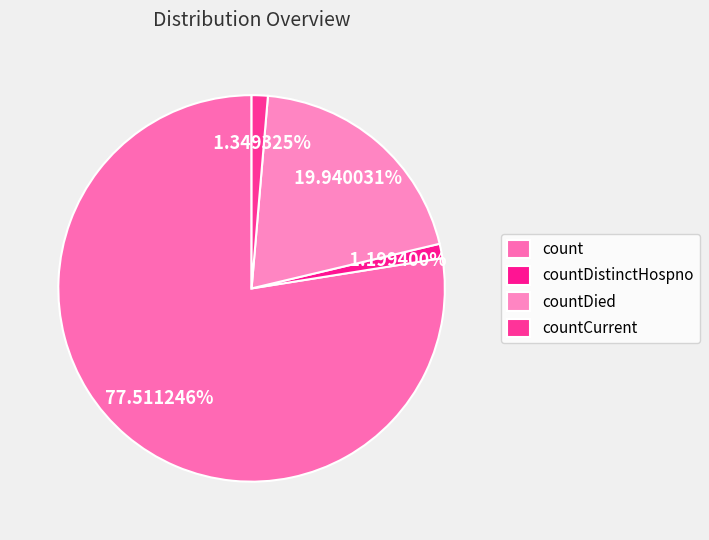

Is it true that countDied is 13% of the pie?

False